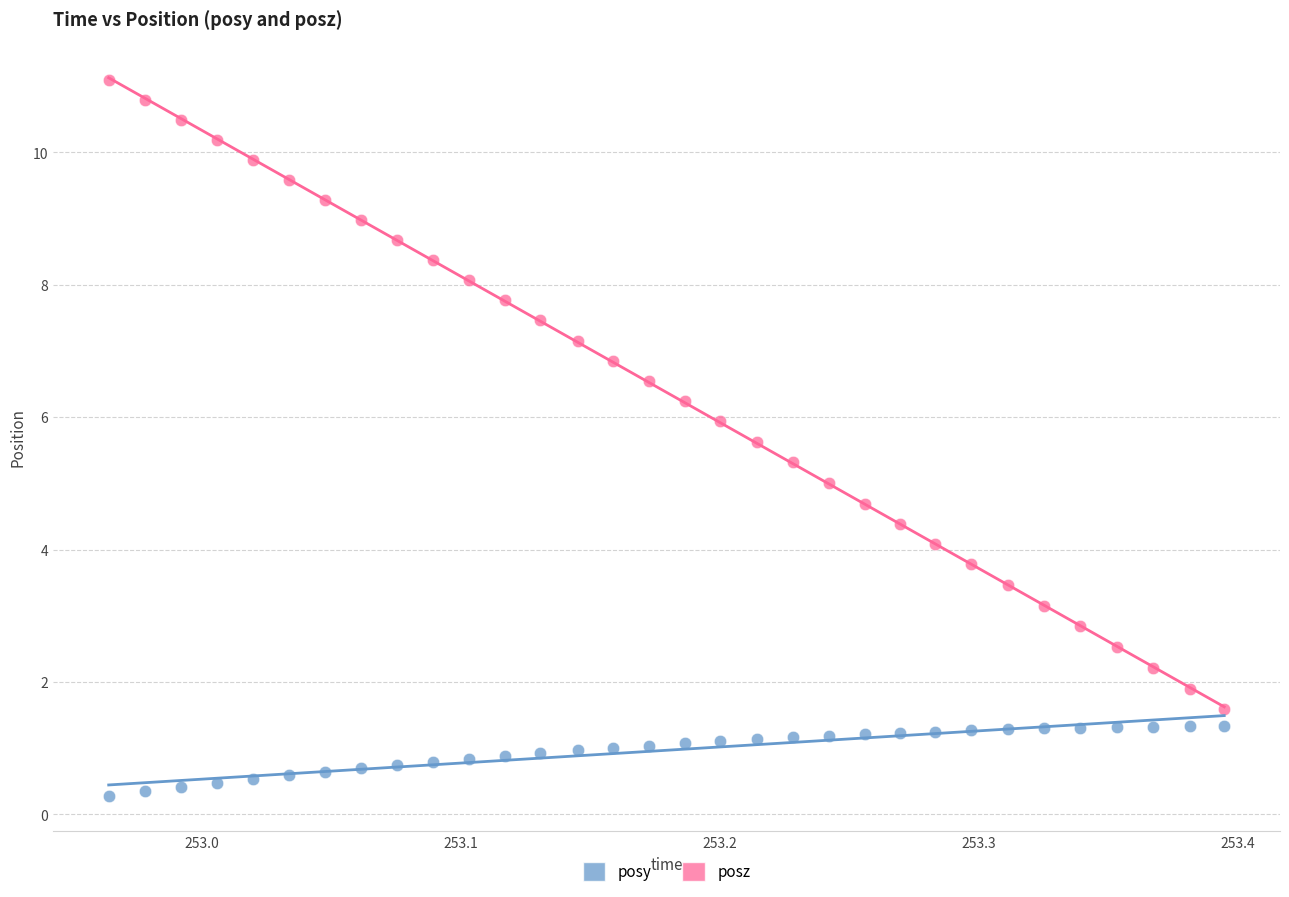

What are all the series names shown in the legend?

posy, posz